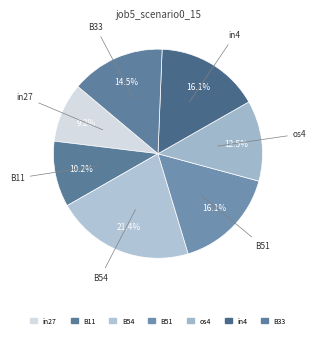

Which category has the smallest portion of the pie?

in27